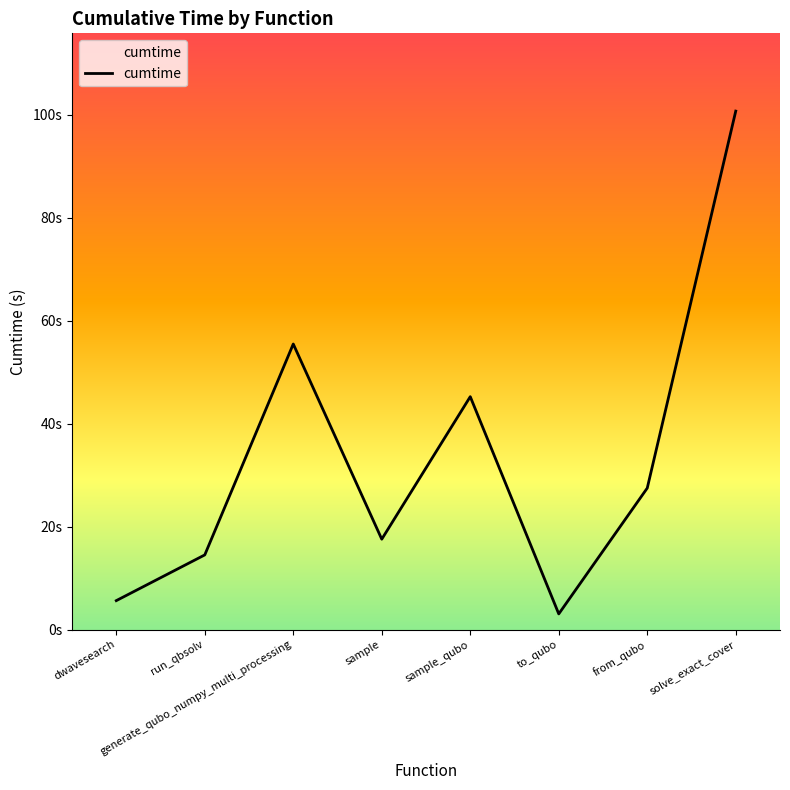

Reading left to right, list all the values displayed in this chart.

5.6	14.5	55.5	17.6	45.2	3.0	27.5	100.7